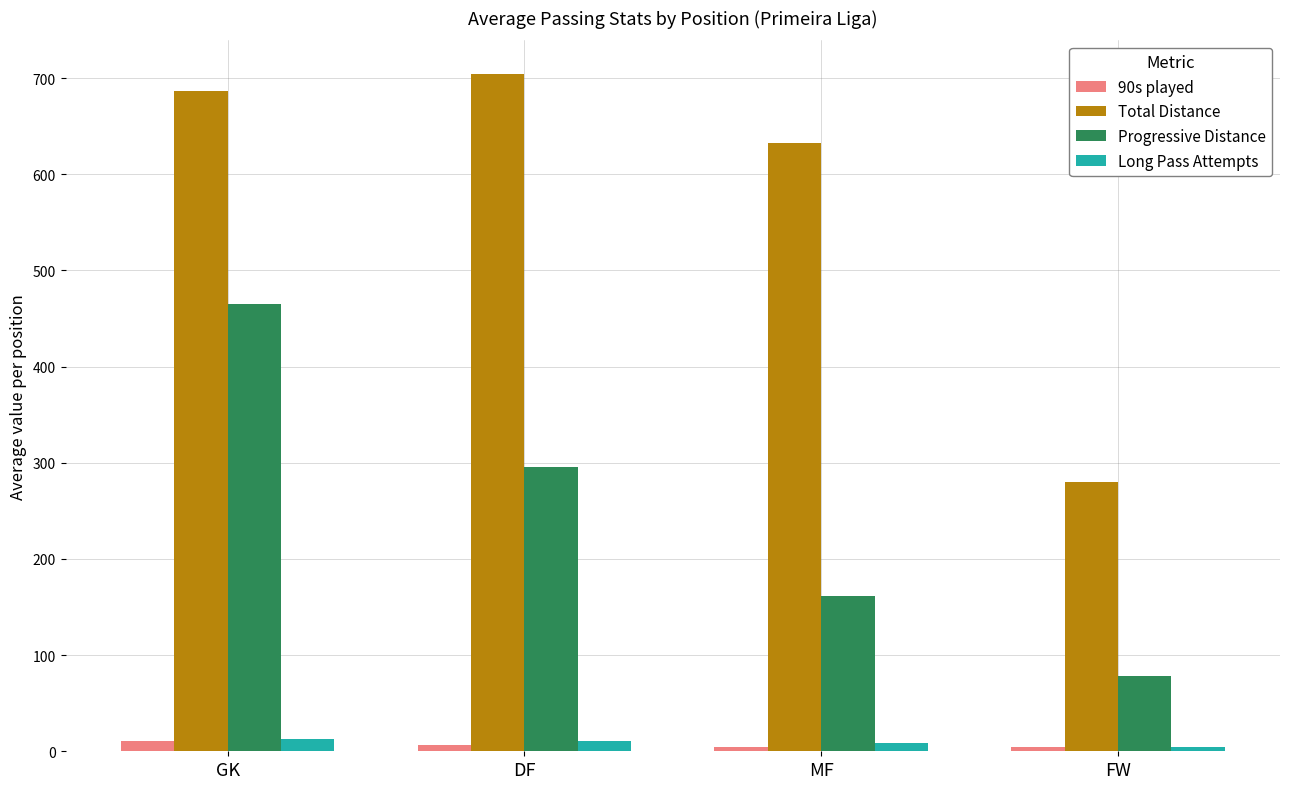

What is the sum of all 90s played values?

26.6